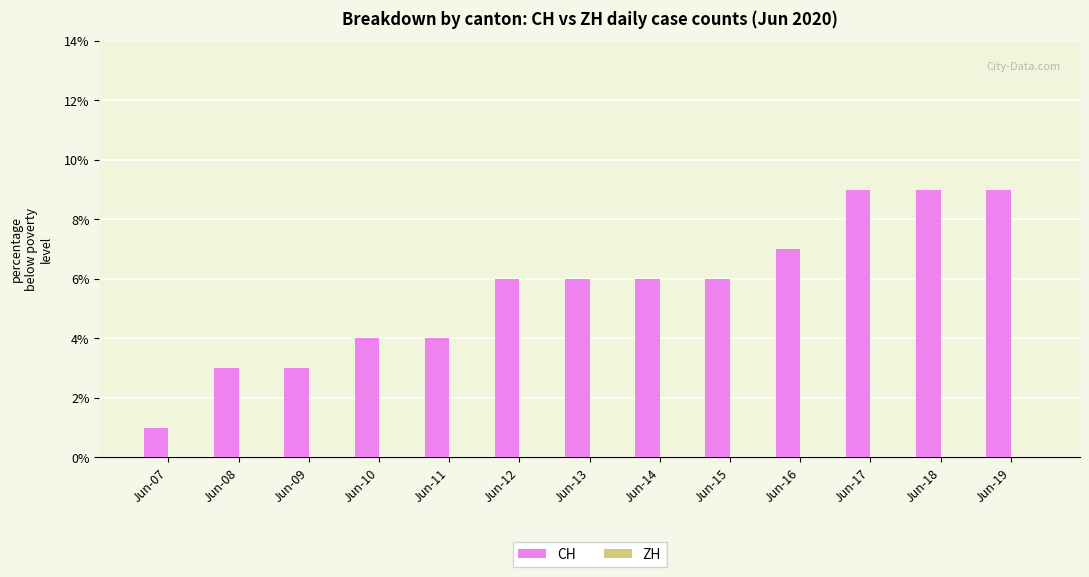

Read the value at Jun-15.

6